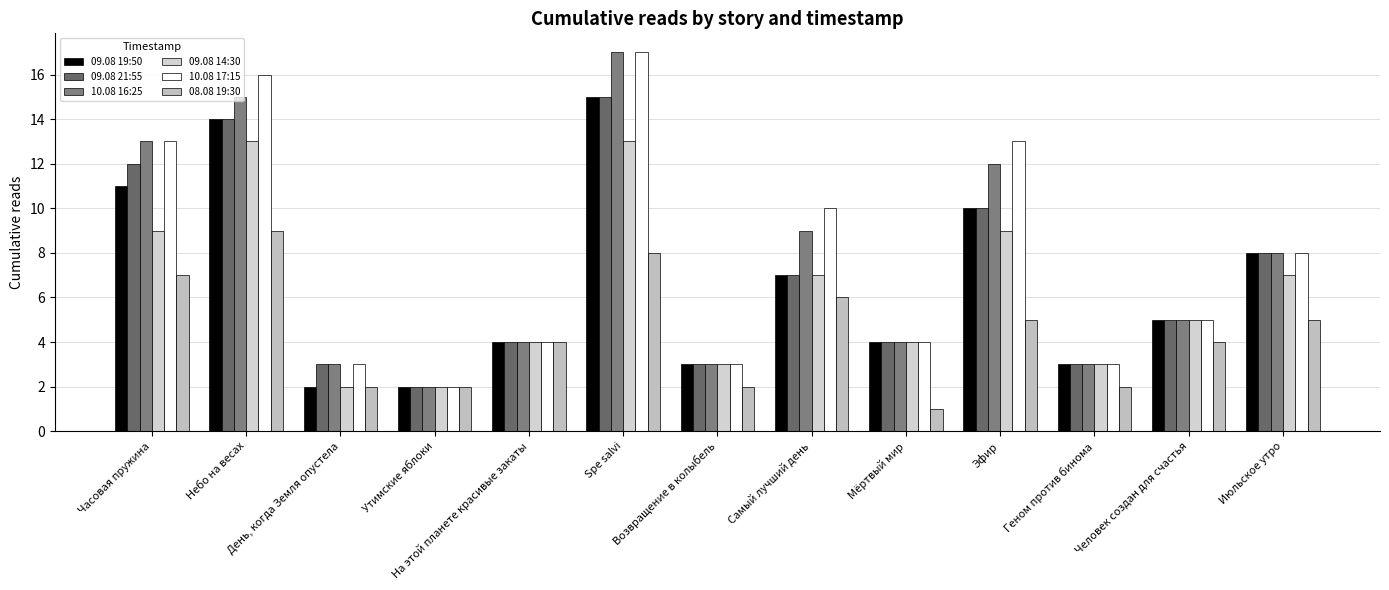

Which series has the widest spread of values?

10.08 16:25